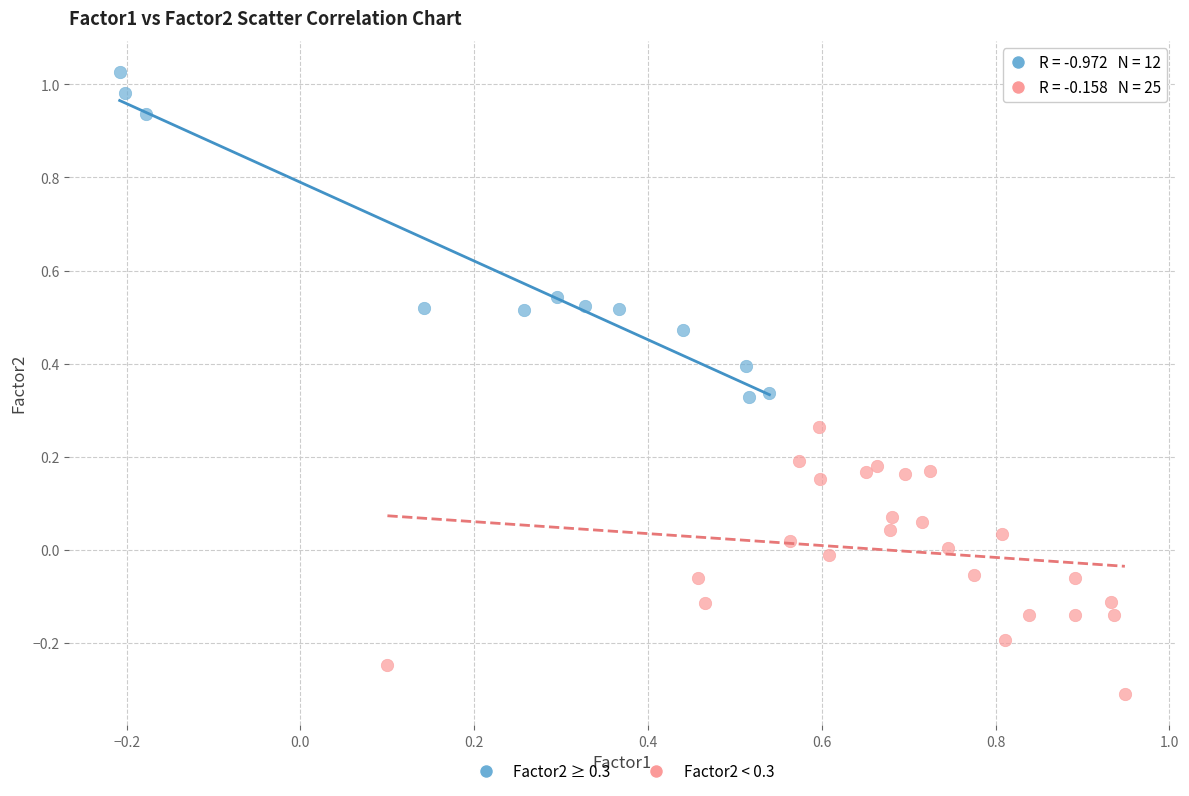

Which series has the widest spread of Y values?

Factor2 ≥ 0.3